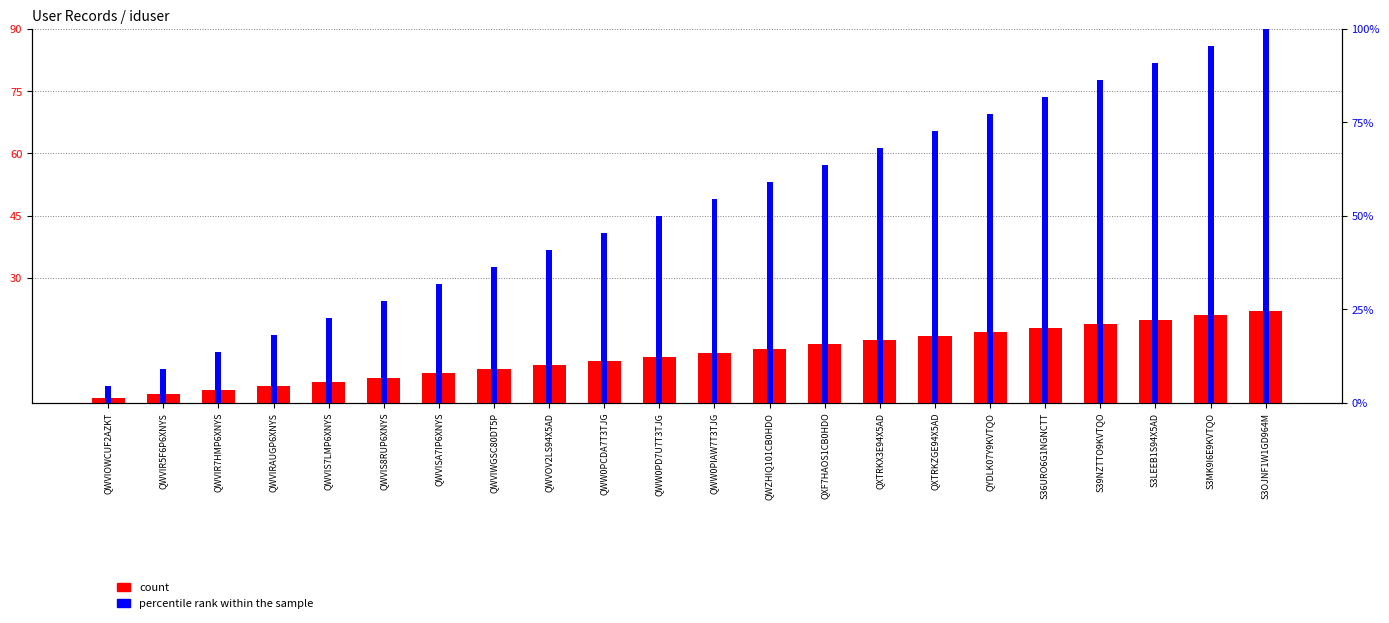

What are all the series names shown in the legend?

count, percentile rank within the sample